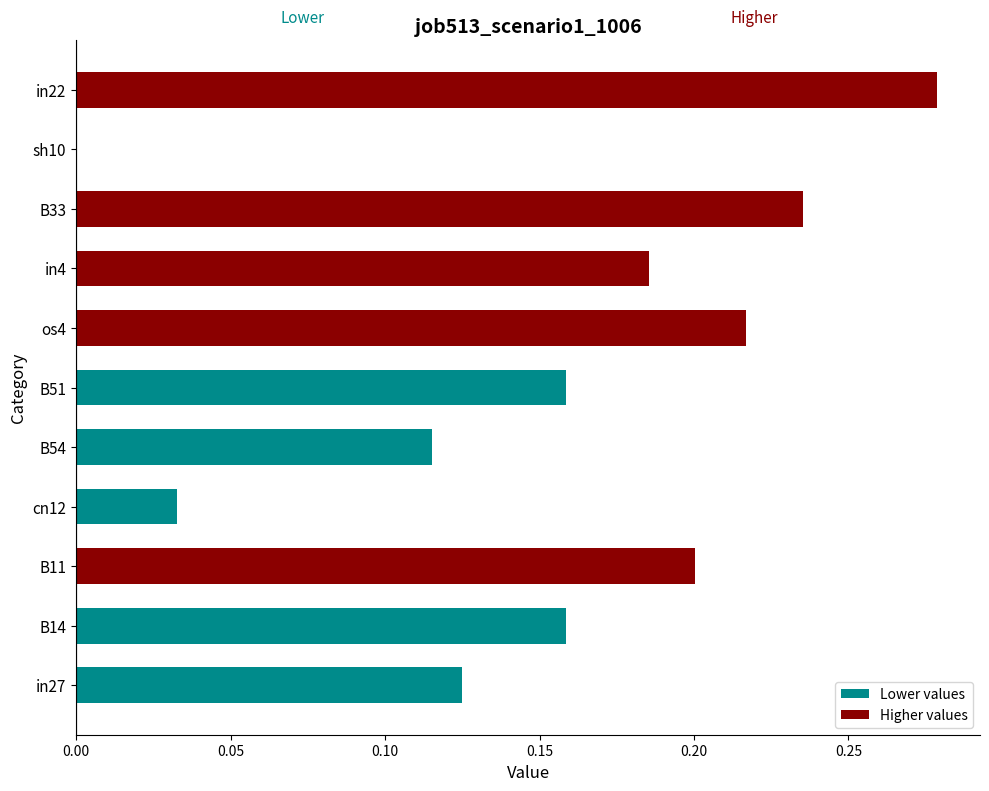

What is the sum of all values?

1.7